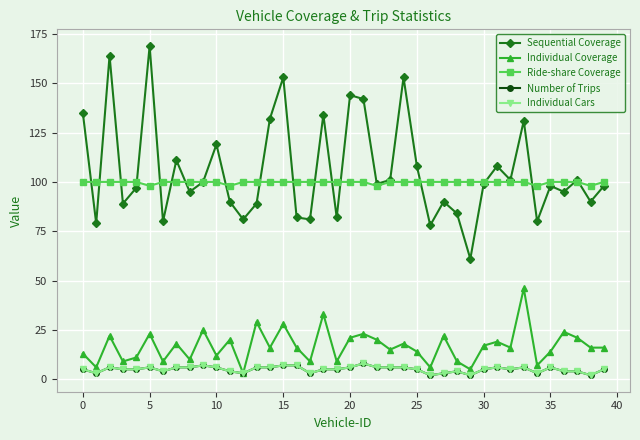

Reading left to right, transcribe all the data shown in this chart.

Sequential Coverage: 135	79	164	89	97	169	80	111	95	100	119	90	81	89	132	153	82	81	134	82	144	142	99	101	153	108	78	90	84	61	99	108	101	131	80	98	95	101	90	98
Individual Coverage: 13	6	22	9	11	23	9	18	10	25	12	20	3	29	16	28	16	9	33	9	21	23	20	15	18	14	6	22	9	5	17	19	16	46	7	14	24	21	16	16
Ride-share Coverage: 100	100	100	100	100	98	100	100	100	100	100	98	100	100	100	100	100	100	100	100	100	100	98	100	100	100	100	100	100	100	100	100	100	100	98	100	100	100	98	100
Number of Trips: 5	3	6	5	5	6	4	6	6	7	6	4	3	6	6	7	7	3	5	5	6	8	6	6	6	5	2	3	4	2	5	6	5	6	3	6	4	4	2	5
Individual Cars: 5	3	6	5	5	6	4	6	6	7	6	4	3	6	6	7	7	3	5	5	6	8	6	6	6	5	2	3	4	2	5	6	5	6	3	6	4	4	2	5